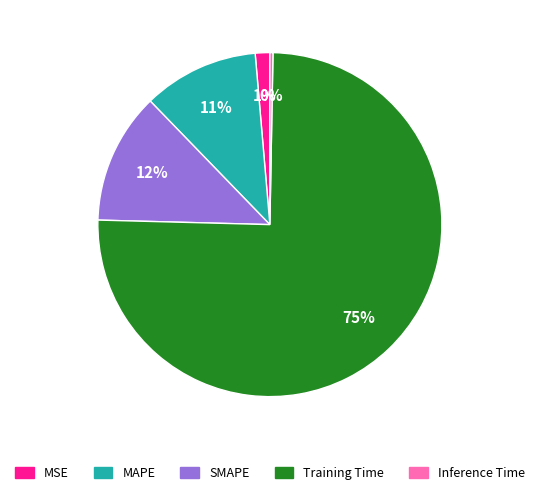

Which category has the smallest portion of the pie?

Inference Time